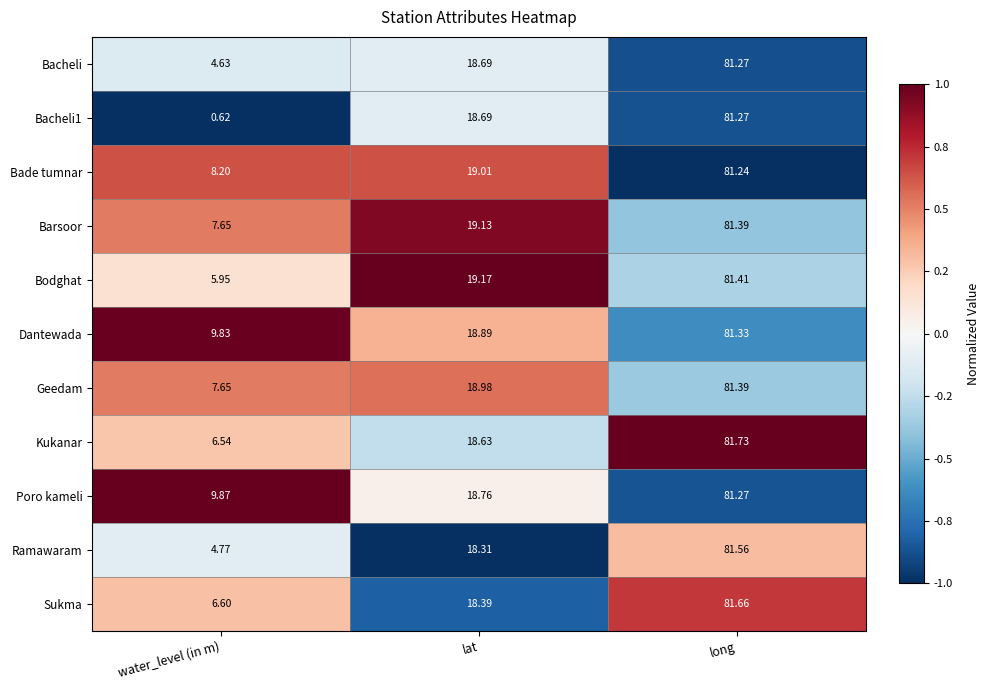

Where does the Kukanar series first go above 18?

lat